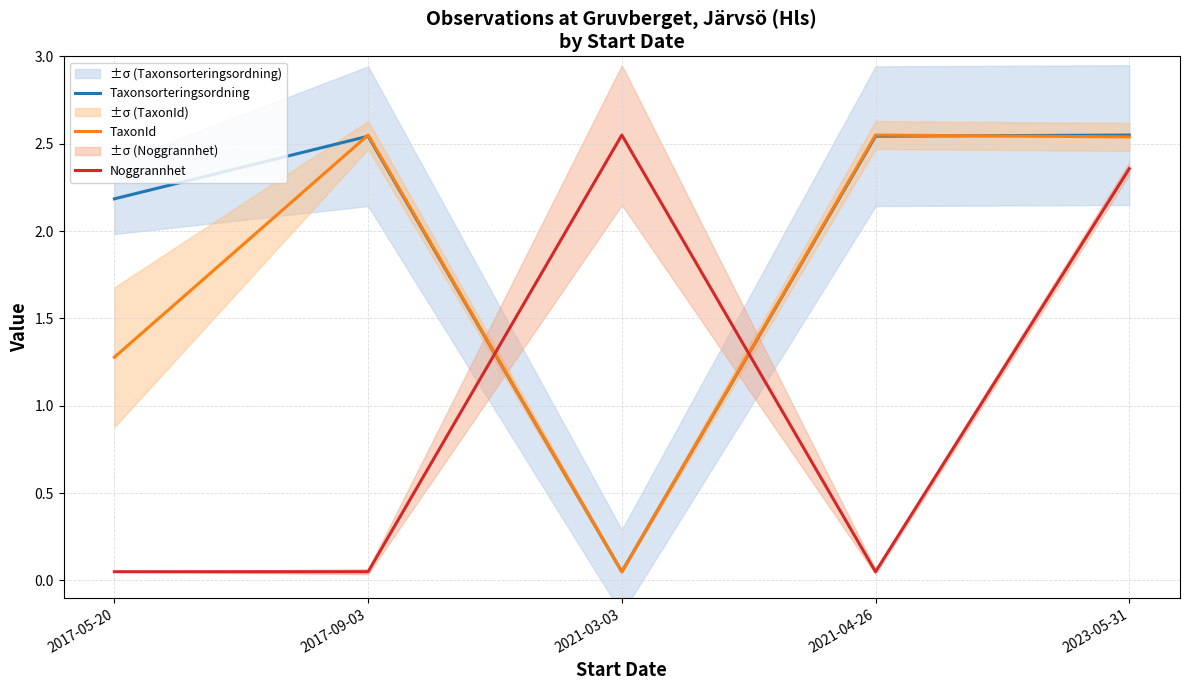

What is the minimum value shown in the chart?

0.1